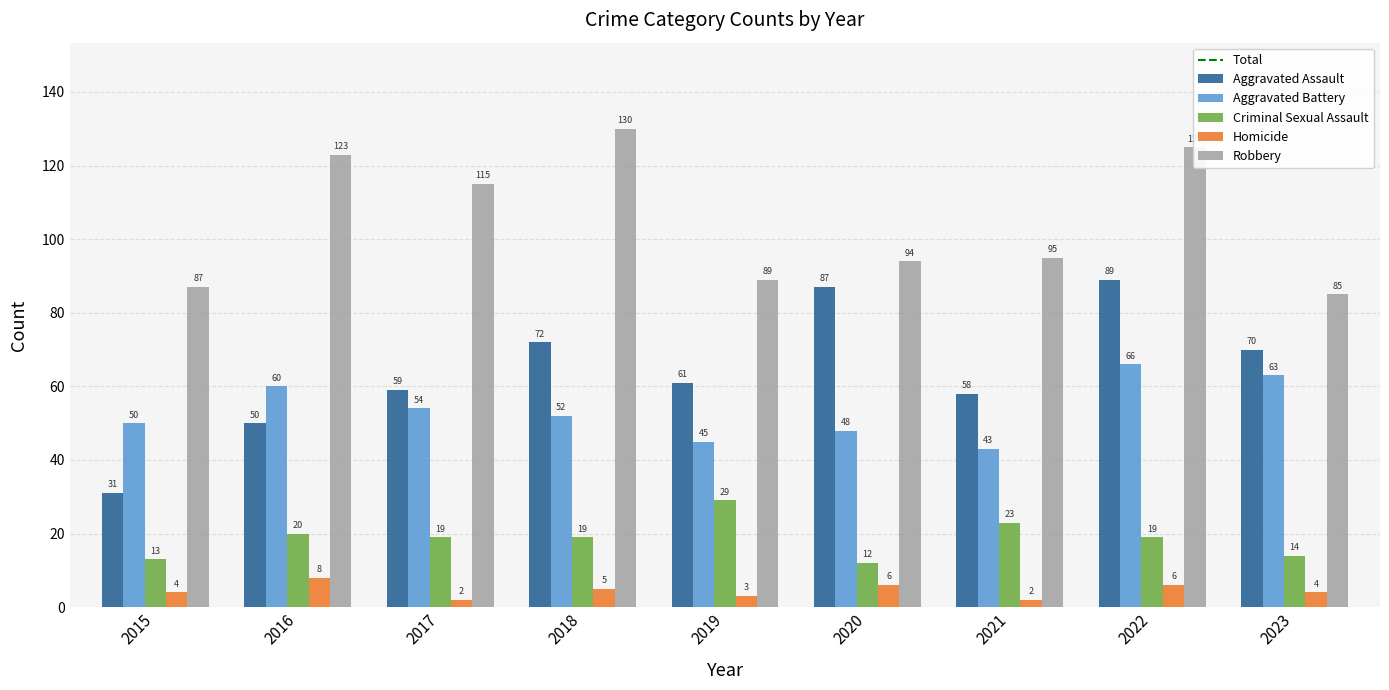

At which category is the sum across all series the highest?

2022